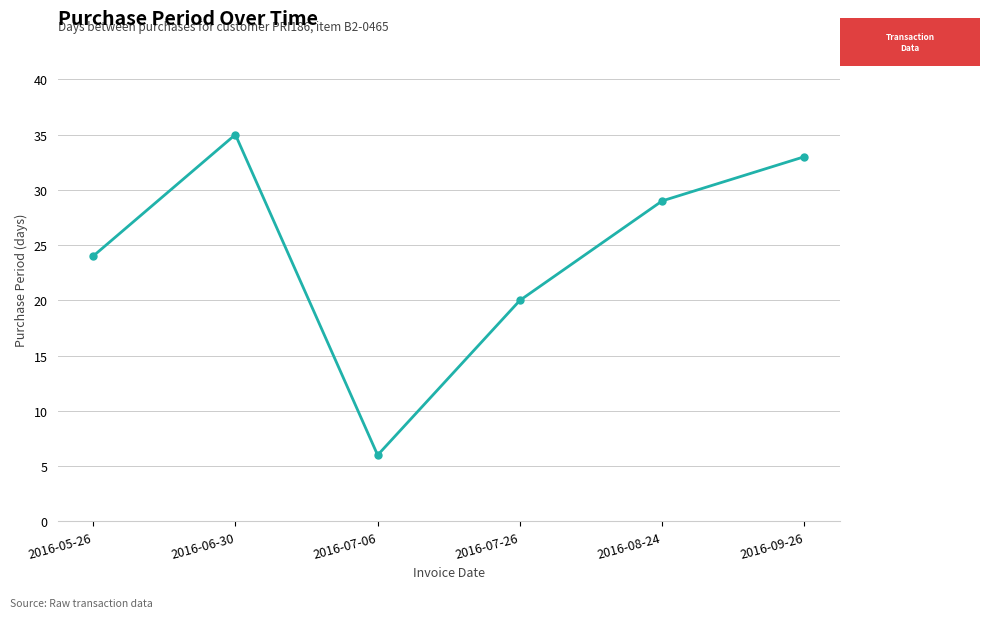

What is the label of the 5th point from the left?

2016-08-24